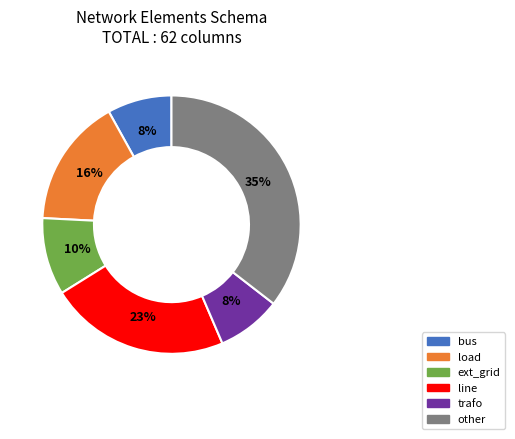

The trafo slice represents 8% of the pie. True or false?

True